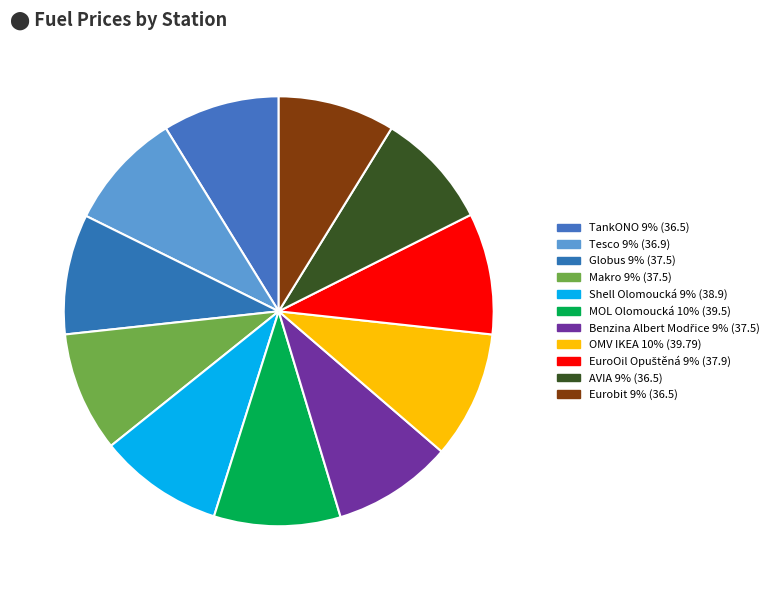

The Eurobit slice represents 9% of the pie. True or false?

True